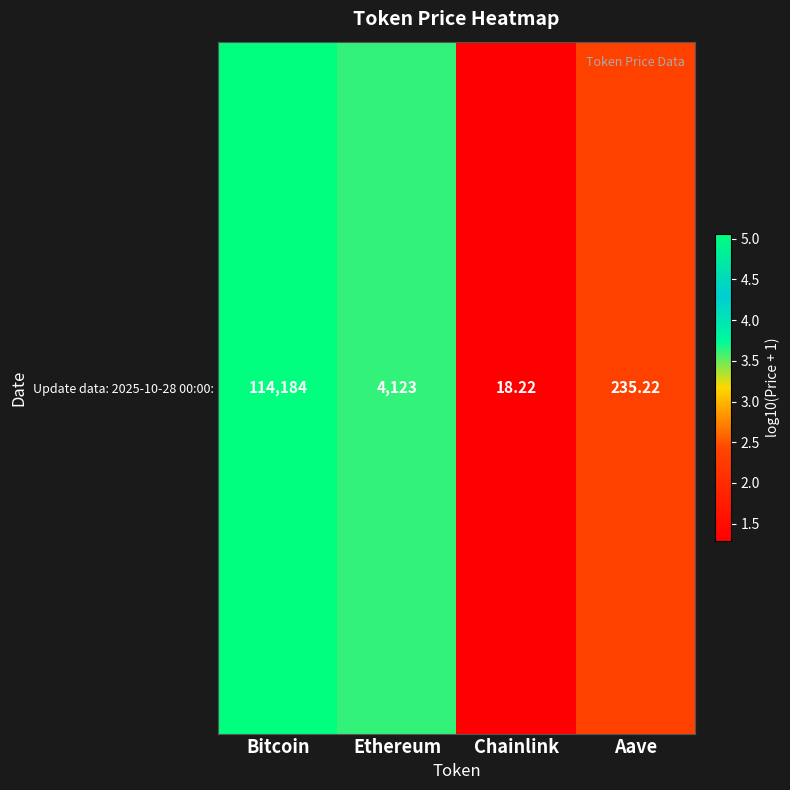

What is the sum of the values at Ethereum and Bitcoin?

8.7